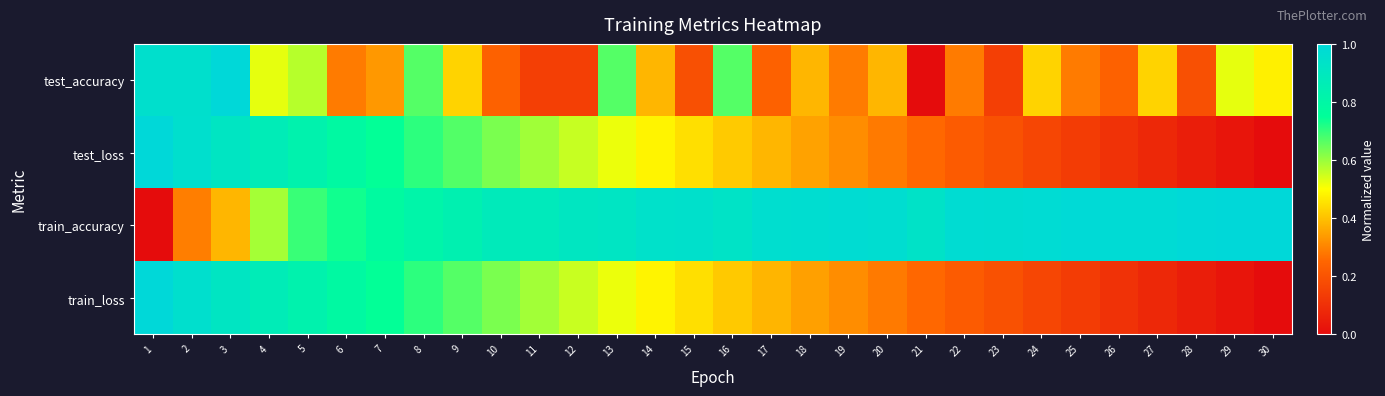

Reading right to left, what are all the values shown in this chart?

test_accuracy: 30=0.5	29=0.5	28=0.2	27=0.4	26=0.2	25=0.3	24=0.4	23=0.1	22=0.3	21=0.0	20=0.4	19=0.3	18=0.4	17=0.2	16=0.7	15=0.2	14=0.4	13=0.7	12=0.1	11=0.1	10=0.2	9=0.4	8=0.7	7=0.3	6=0.3	5=0.6	4=0.5	3=1.0	2=1.0	1=1.0
test_loss: 30=0.0	29=0.0	28=0.1	27=0.1	26=0.1	25=0.1	24=0.2	23=0.2	22=0.2	21=0.3	20=0.3	19=0.3	18=0.3	17=0.4	16=0.4	15=0.4	14=0.5	13=0.5	12=0.6	11=0.6	10=0.6	9=0.7	8=0.7	7=0.7	6=0.8	5=0.8	4=0.9	3=0.9	2=1.0	1=1.0
train_accuracy: 30=1.0	29=1.0	28=1.0	27=1.0	26=1.0	25=1.0	24=1.0	23=1.0	22=1.0	21=0.9	20=1.0	19=1.0	18=1.0	17=1.0	16=0.9	15=0.9	14=0.9	13=0.9	12=0.9	11=0.9	10=0.9	9=0.8	8=0.8	7=0.8	6=0.7	5=0.7	4=0.6	3=0.4	2=0.3	1=0.0
train_loss: 30=0.0	29=0.0	28=0.1	27=0.1	26=0.1	25=0.1	24=0.2	23=0.2	22=0.2	21=0.3	20=0.3	19=0.3	18=0.3	17=0.4	16=0.4	15=0.4	14=0.5	13=0.5	12=0.6	11=0.6	10=0.6	9=0.7	8=0.7	7=0.7	6=0.8	5=0.8	4=0.9	3=0.9	2=1.0	1=1.0